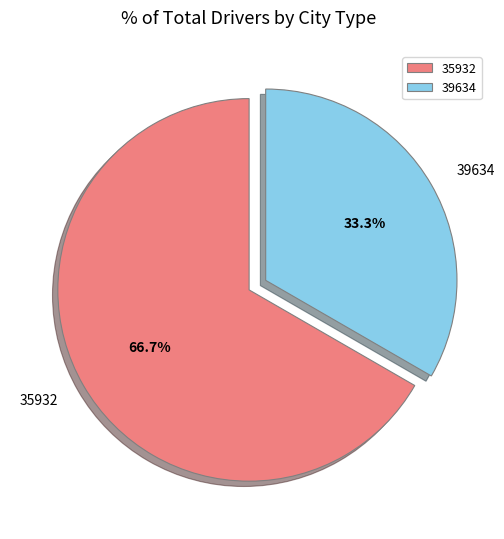

To the nearest percent, what is the combined percentage of 39634 and 35932?

100%